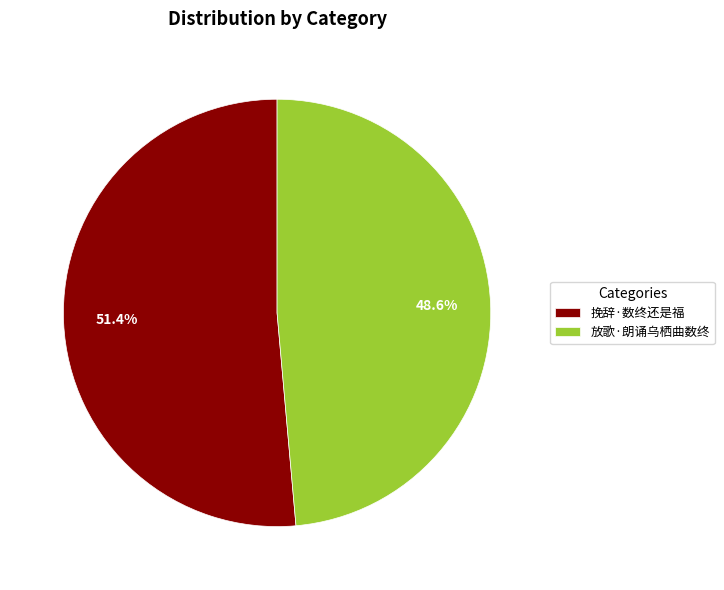

What is the smallest slice in the pie chart?

放歌·朗诵乌栖曲数终